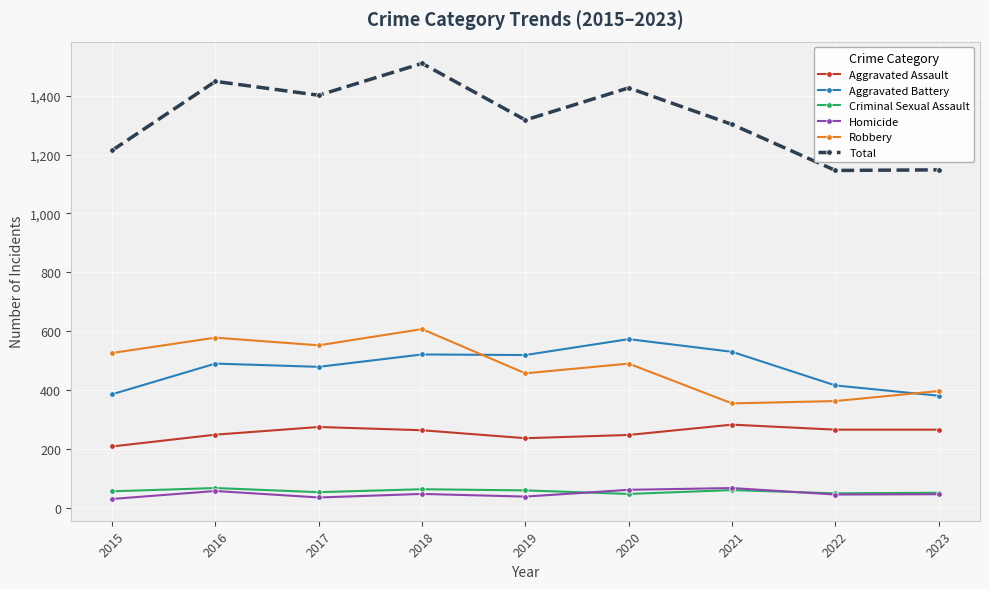

Which series has the largest range (max minus min)?

Total